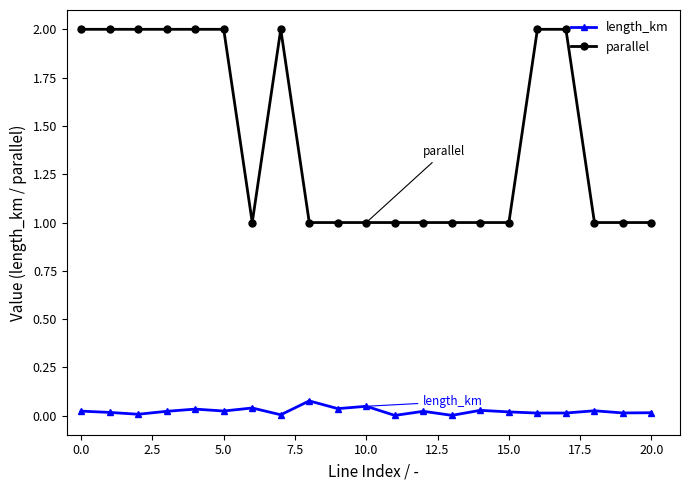

What is the greatest value displayed?

2.0